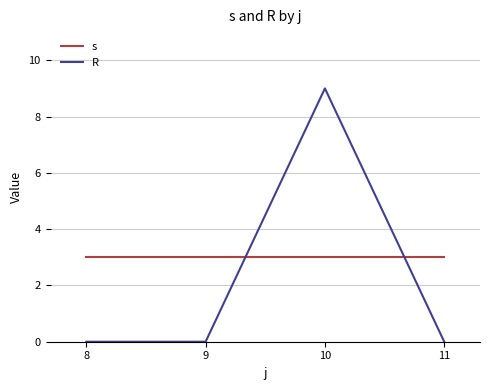

What is the total value across all series at 11?

3